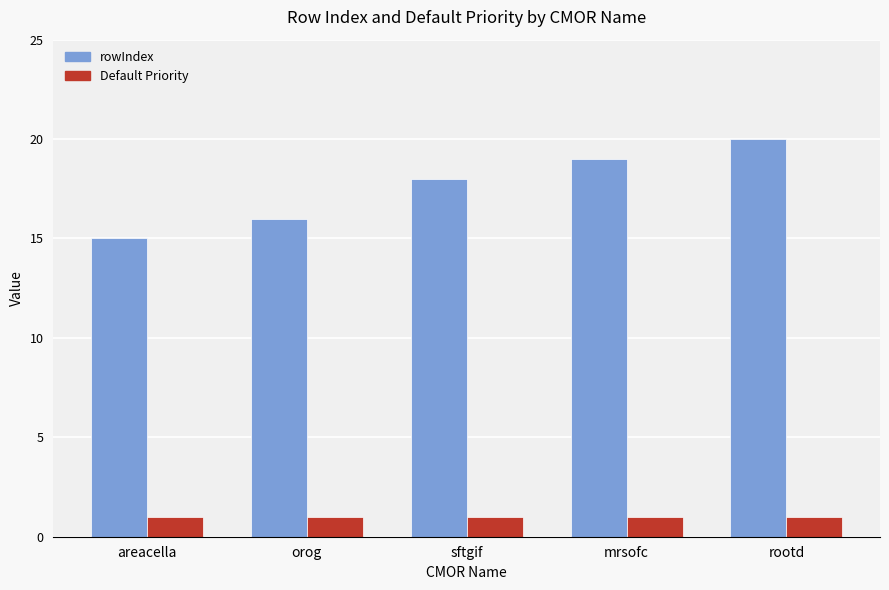

The Default Priority series shows 1 at sftgif. True or false?

True